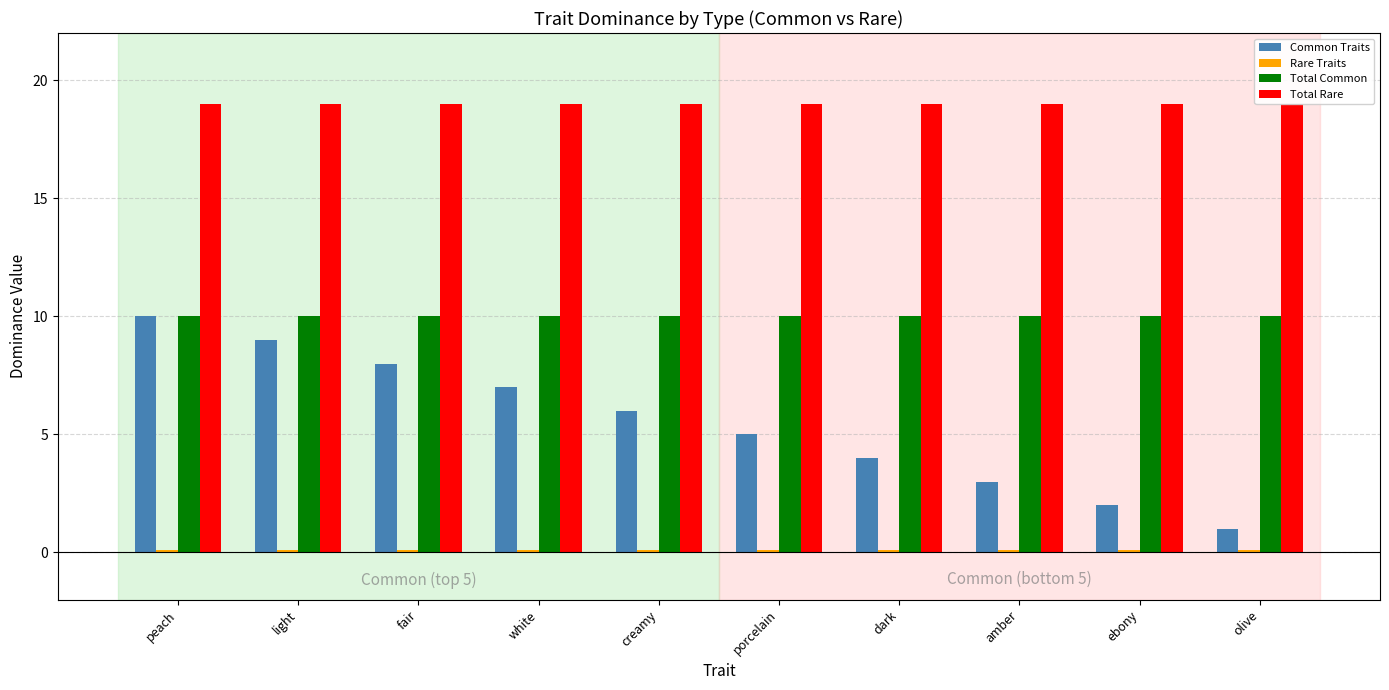

What is the total value across all series at peach?

39.1